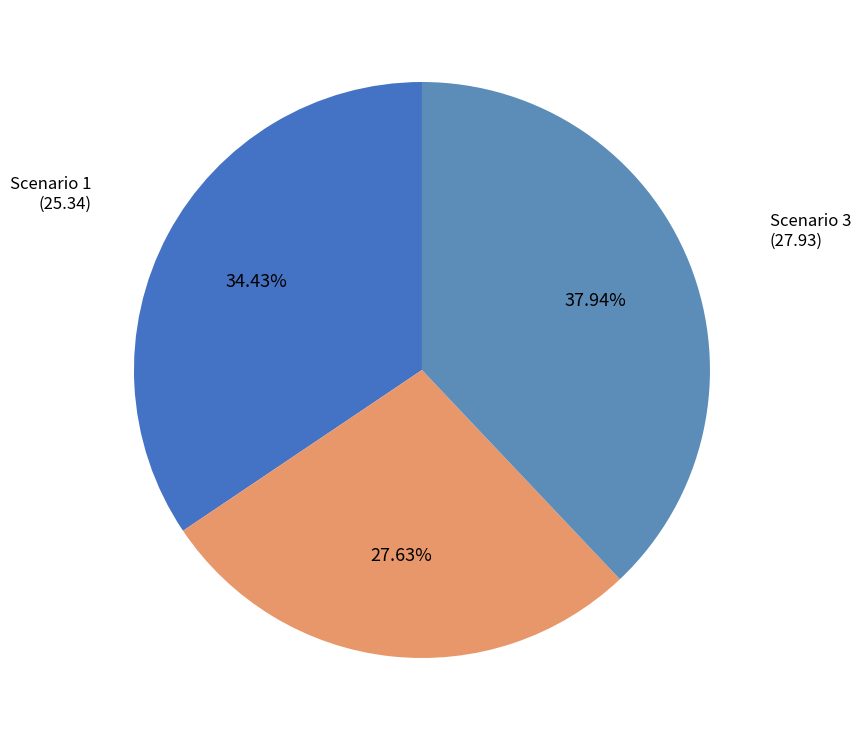

Is there any slice that represents more than half of the pie?

No